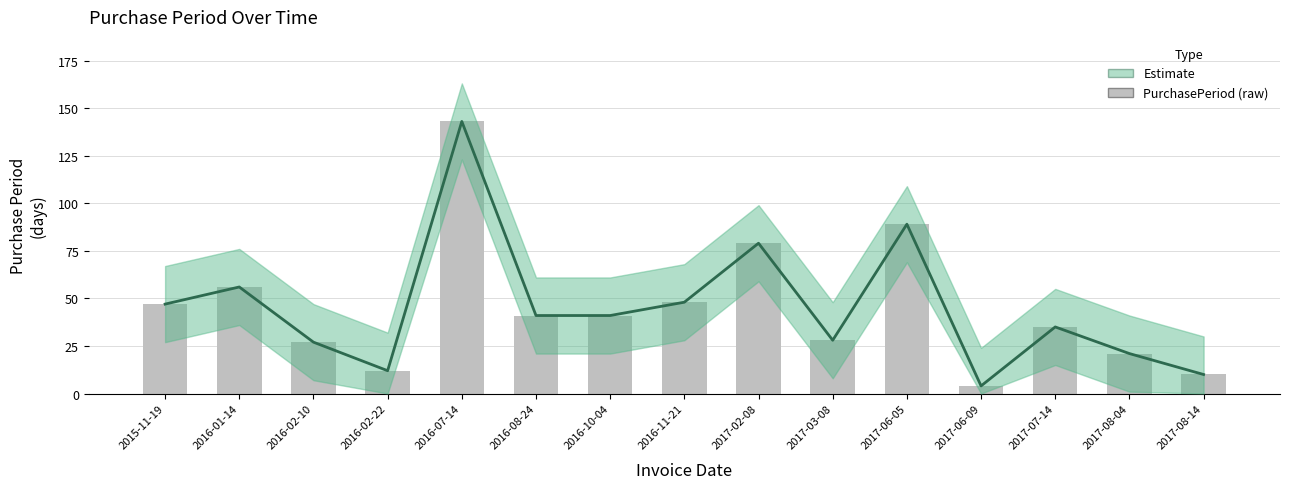

The value of Estimate at 2016-07-14 is 143. True or false?

True